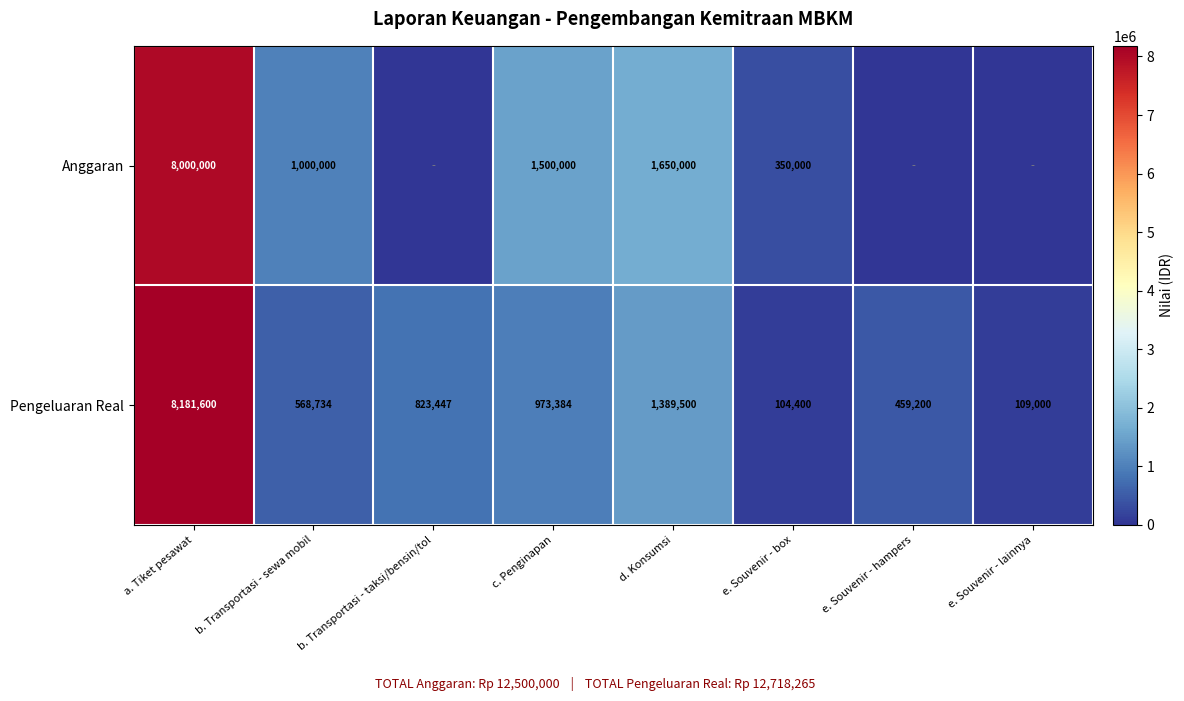

How many data points does each series have?

8